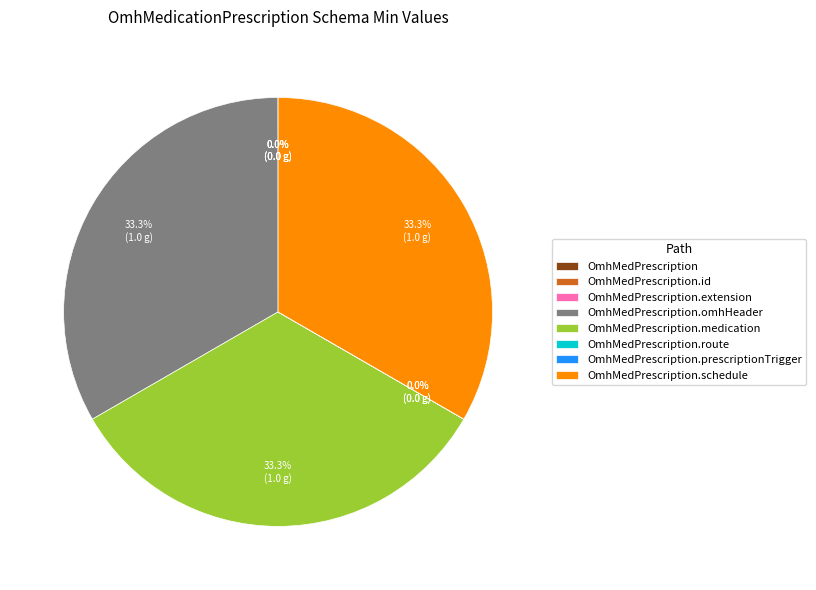

Is there any slice that represents more than half of the pie?

No